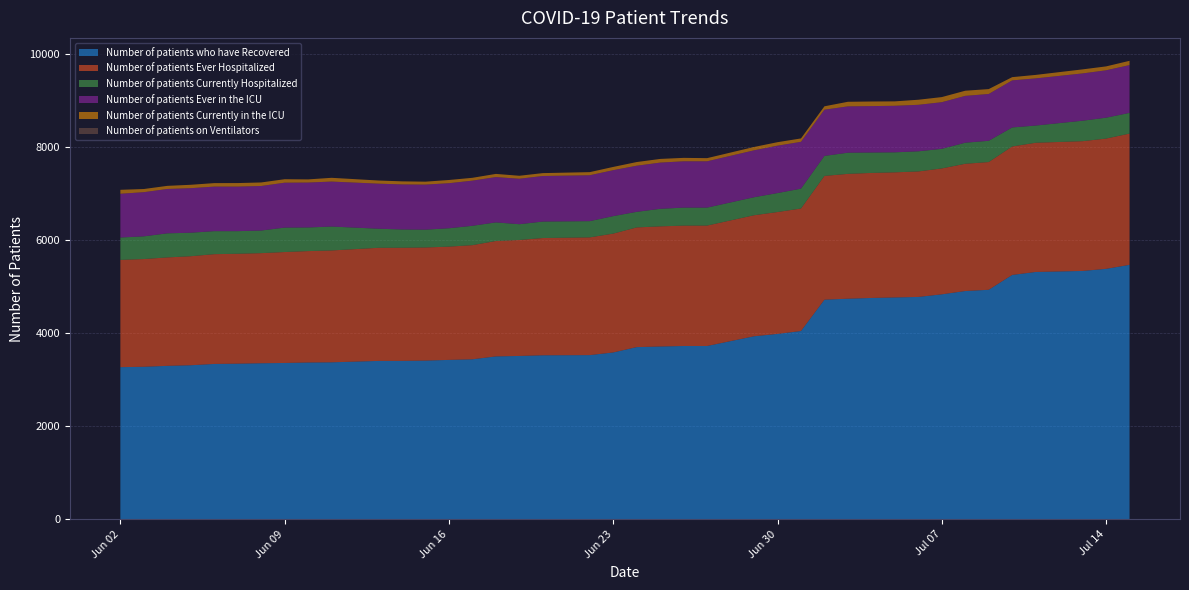

Reading left to right, extract all data points from this chart.

Number of patients who have Recovered: 3275	3283	3303	3316	3344	3350	3359	3365	3375	3379	3409	3410	3416	3431	3444	3506	3516	3530	3534	3591	3706	3719	3730	3730	3939	3990	4052	4726	4747	4763	4774	4785	4841	4912	4939	5258	5322	5344	5389	5475
Number of patients Ever Hospitalized: 2307	2317	2332	2345	2361	2364	2368	2386	2396	2406	2433	2433	2433	2436	2455	2482	2494	2522	2532	2556	2574	2584	2589	2590	2603	2621	2635	2662	2685	2689	2691	2699	2708	2737	2747	2763	2779	2791	2802	2823
Number of patients Currently Hospitalized: 481	488	518	505	495	486	486	525	508	514	410	393	383	395	416	400	339	354	349	376	335	377	387	386	387	408	427	430	455	439	430	433	421	453	457	409	370	440	449	445
Number of patients Ever in the ICU: 941	950	954	958	958	958	958	966	966	967	969	969	969	969	971	975	978	980	987	988	992	994	996	996	1009	1019	1007	994	996	998	1001	1000	1003	1007	1007	1012	1014	1017	1019	1028
Number of patients Currently in the ICU: 85	68	67	73	75	76	76	75	68	81	68	66	63	69	61	68	64	62	67	70	79	79	74	68	72	75	73	73	99	99	95	109	110	111	105	70	75	87	84	92
Number of patients on Ventilators: 0	0	0	0	0	0	0	0	0	0	0	0	0	0	0	0	0	0	0	0	0	0	0	0	0	0	0	0	0	0	0	0	0	0	0	0	0	0	0	0